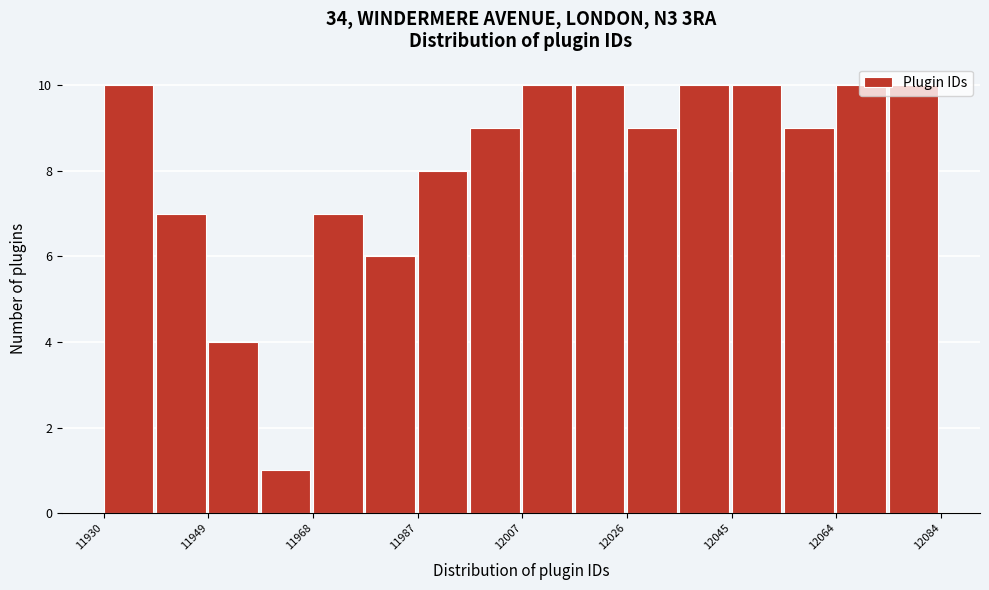

Reading left to right, list every bar in this chart as the range it spans on the x-axis followed by its height. Neither the bar edges nor the heights are printed on the chart, so give them approximately, as read against the axes.

11930 to 11940: 10
11940 to 11950: 7
11950 to 11958: 4
11958 to 11968: 1
11968 to 11978: 7
11978 to 11988: 6
11988 to 11998: 8
11998 to 12008: 9
12008 to 12016: 10
12016 to 12026: 10
12026 to 12036: 9
12036 to 12046: 10
12046 to 12056: 10
12056 to 12064: 9
12064 to 12074: 10
12074 to 12084: 10